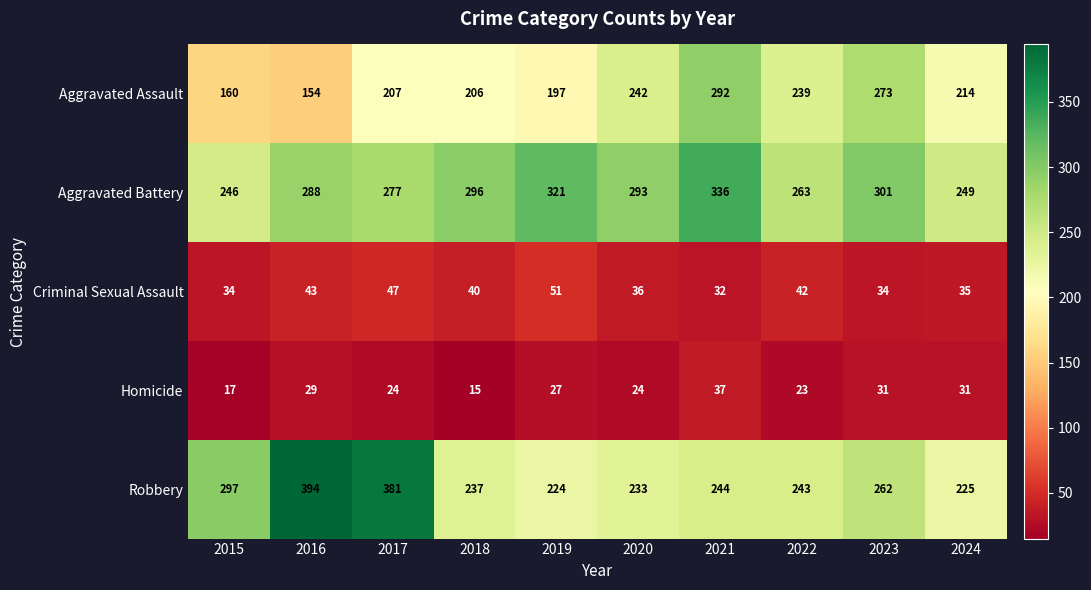

At how many categories does at least one series exceed 202?

10